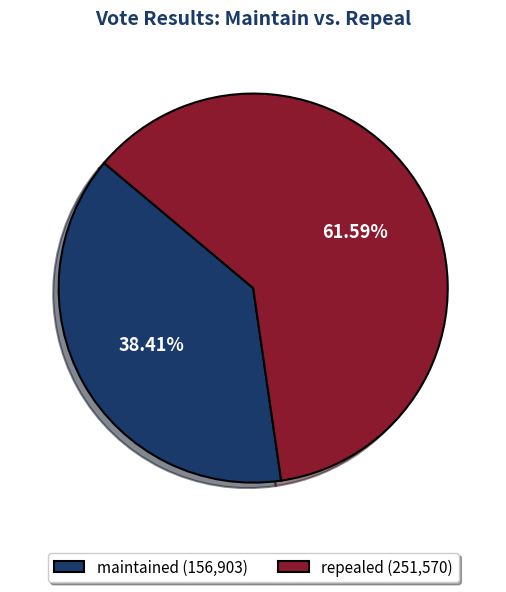

Which category has the biggest portion of the pie?

repealed